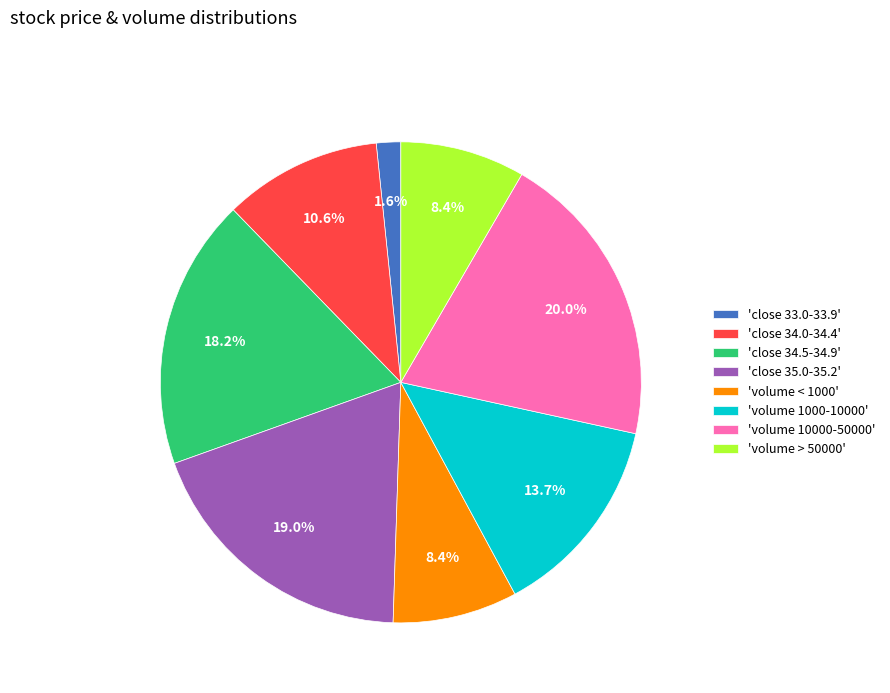

Between 'volume 1000-10000' and 'close 35.0-35.2', which is larger?

'close 35.0-35.2'